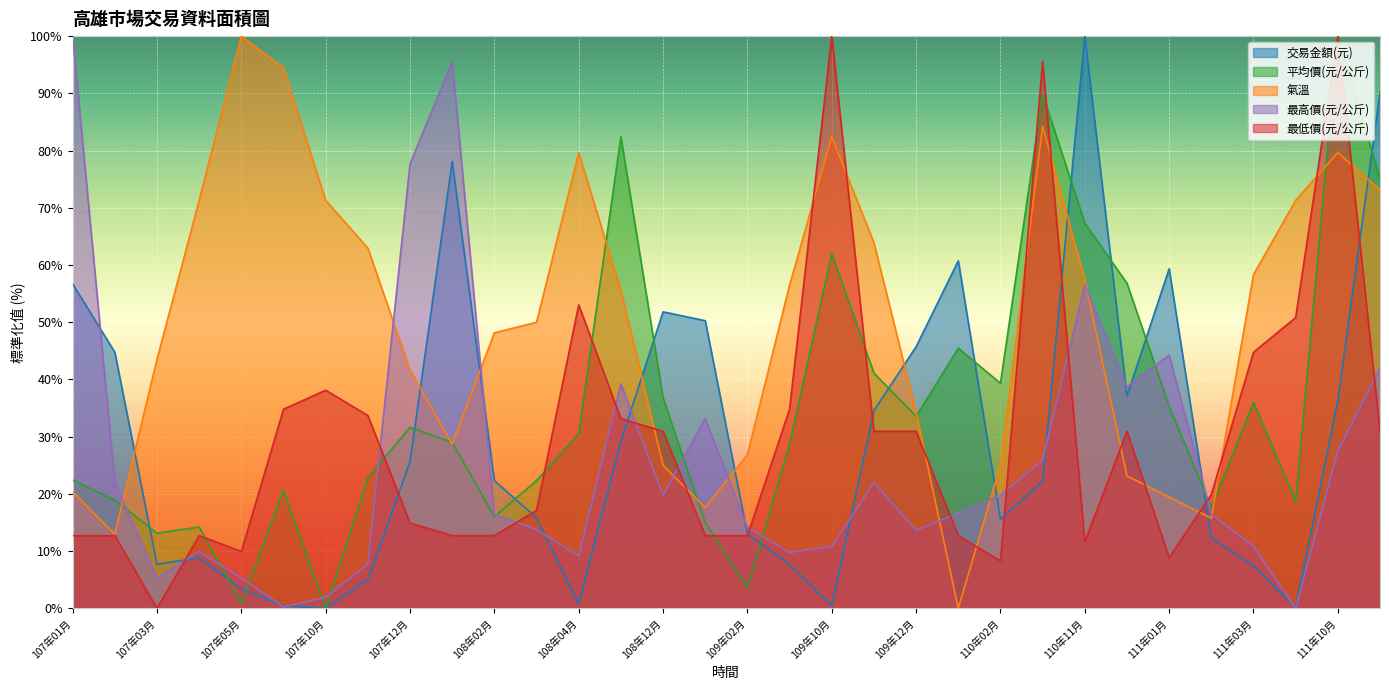

Rank the series at 108年01月 from lowest to highest value.

最低價(元/公斤), 氣溫, 平均價(元/公斤), 交易金額(元), 最高價(元/公斤)